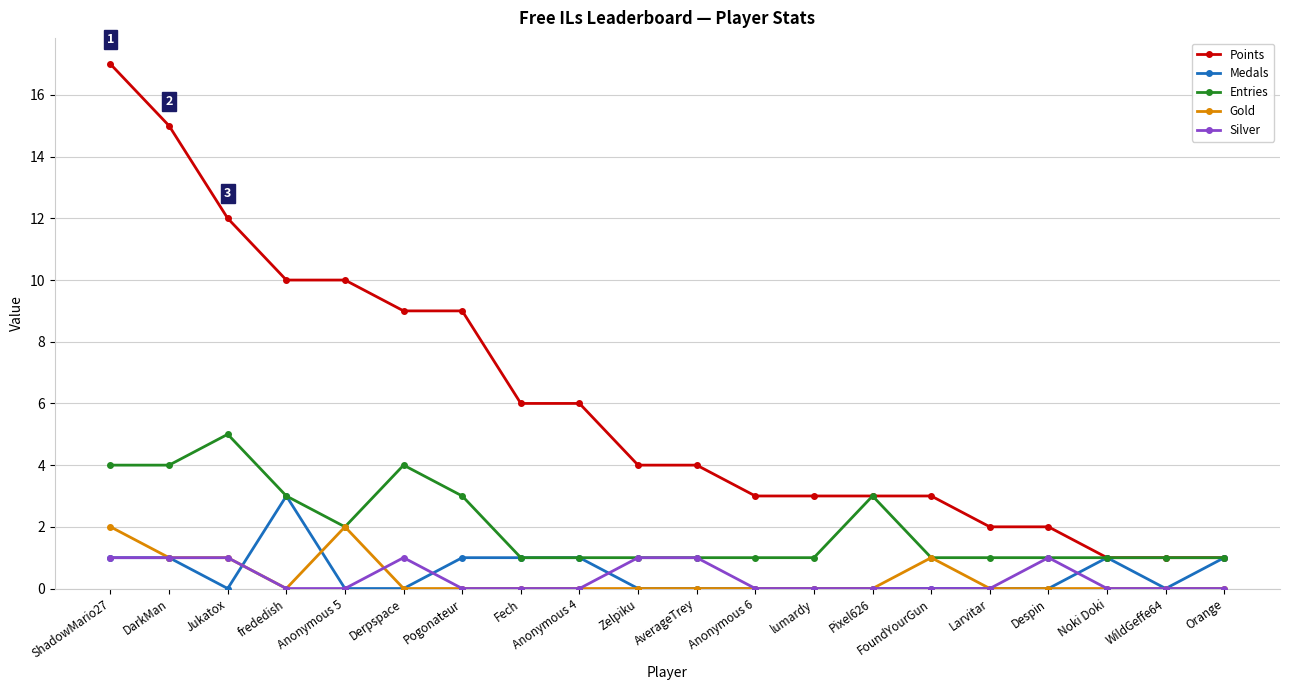

Reading left to right, extract all data points from this chart.

Points: 17	15	12	10	10	9	9	6	6	4	4	3	3	3	3	2	2	1	1	1
Medals: 1	1	0	3	0	0	1	1	1	0	0	0	0	0	0	0	0	1	0	1
Entries: 4	4	5	3	2	4	3	1	1	1	1	1	1	3	1	1	1	1	1	1
Gold: 2	1	1	0	2	0	0	0	0	0	0	0	0	0	1	0	0	0	0	0
Silver: 1	1	1	0	0	1	0	0	0	1	1	0	0	0	0	0	1	0	0	0